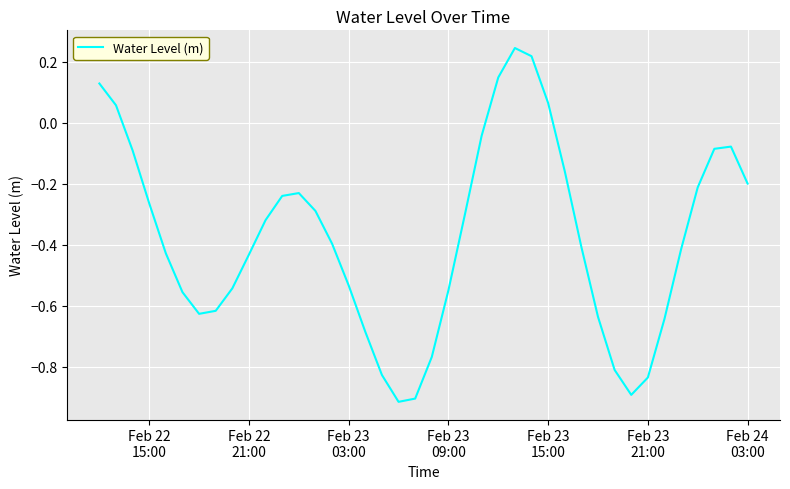

What is the difference between the maximum and minimum values?

1.2